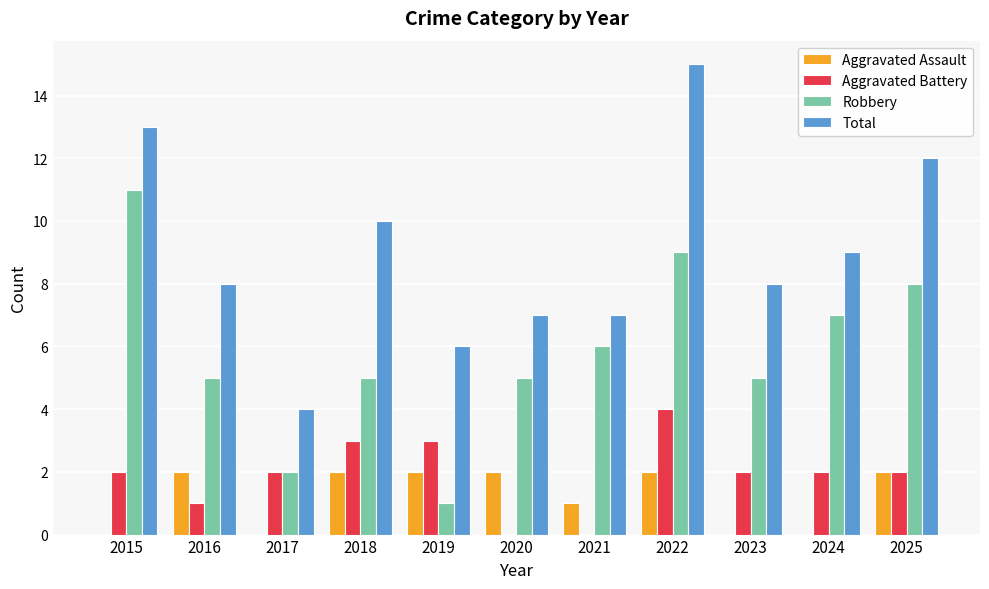

Count the number of categories in the chart.

11